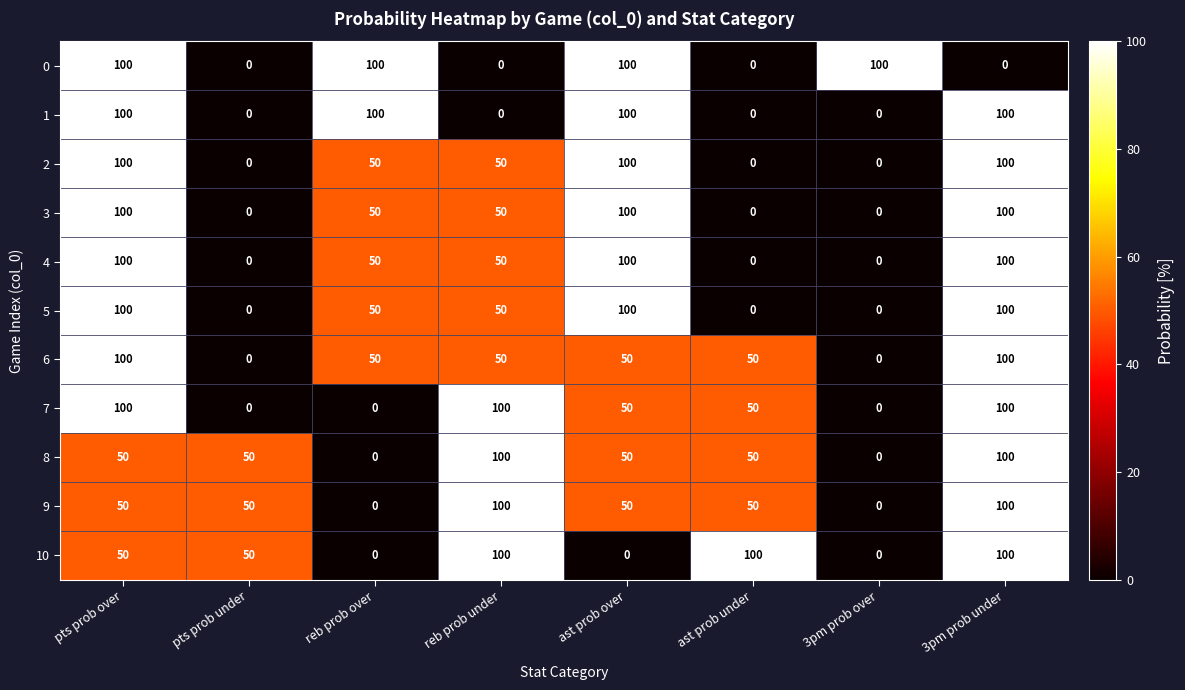

What is the sum of all 8 values?

400